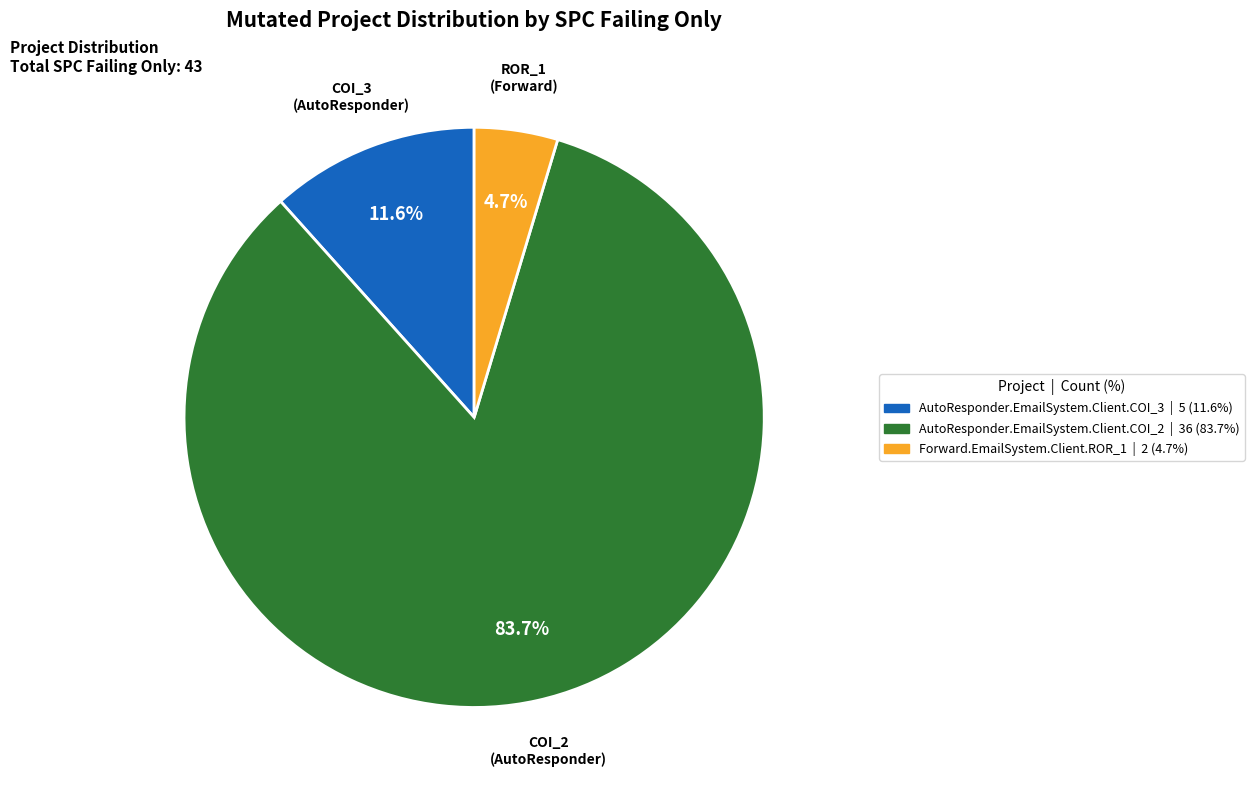

What is the largest slice in the pie chart?

AutoResponder.EmailSystem.Client.COI_2